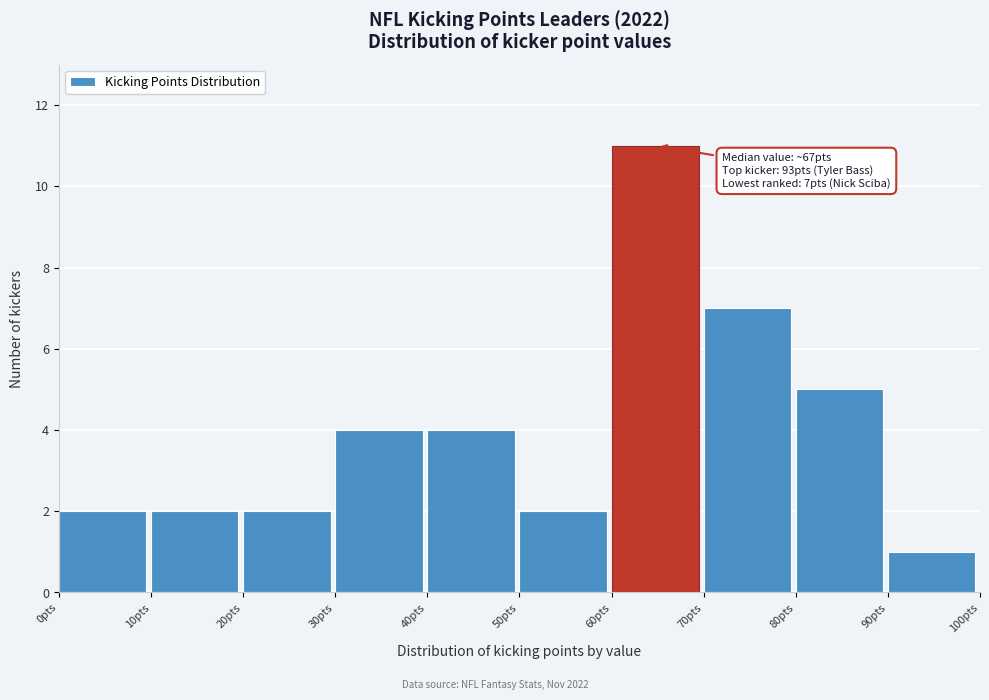

Which range on the x-axis has the tallest bar?

60 to 70